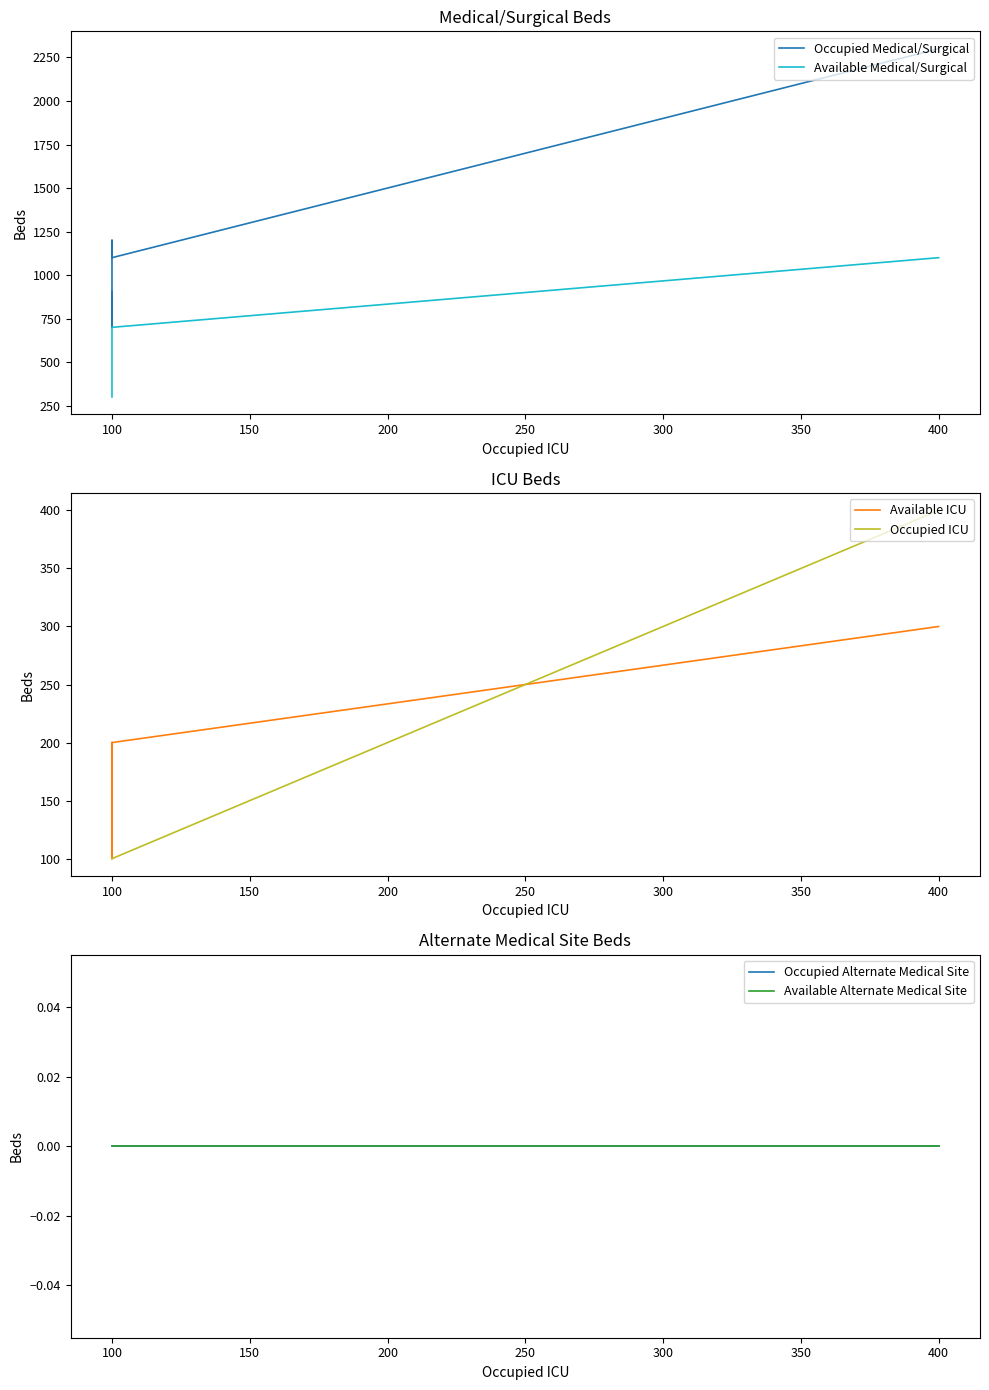

What are all the series names shown in the legend?

Occupied Medical/Surgical, Available Medical/Surgical, Available ICU, Occupied ICU, Occupied Alternate Medical Site, Available Alternate Medical Site